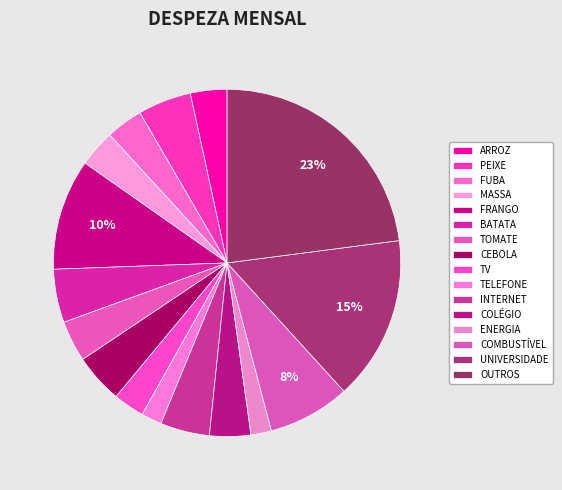

How many slices are in this pie chart?

16